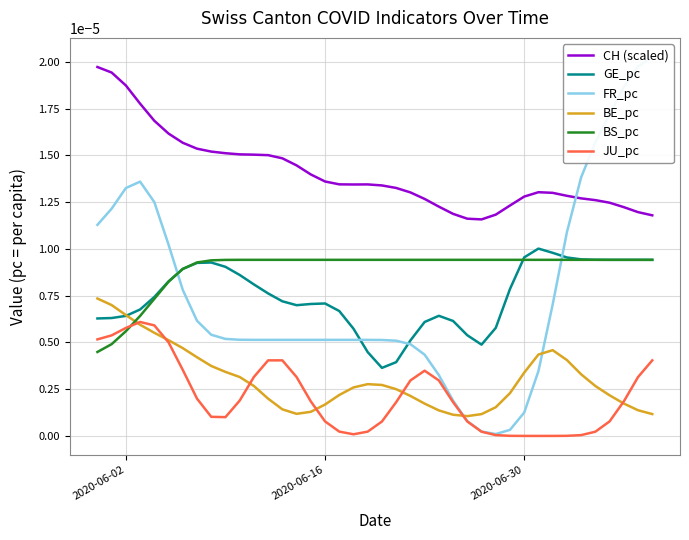

True or false: CH (scaled) and BS_pc cross at least once.

False